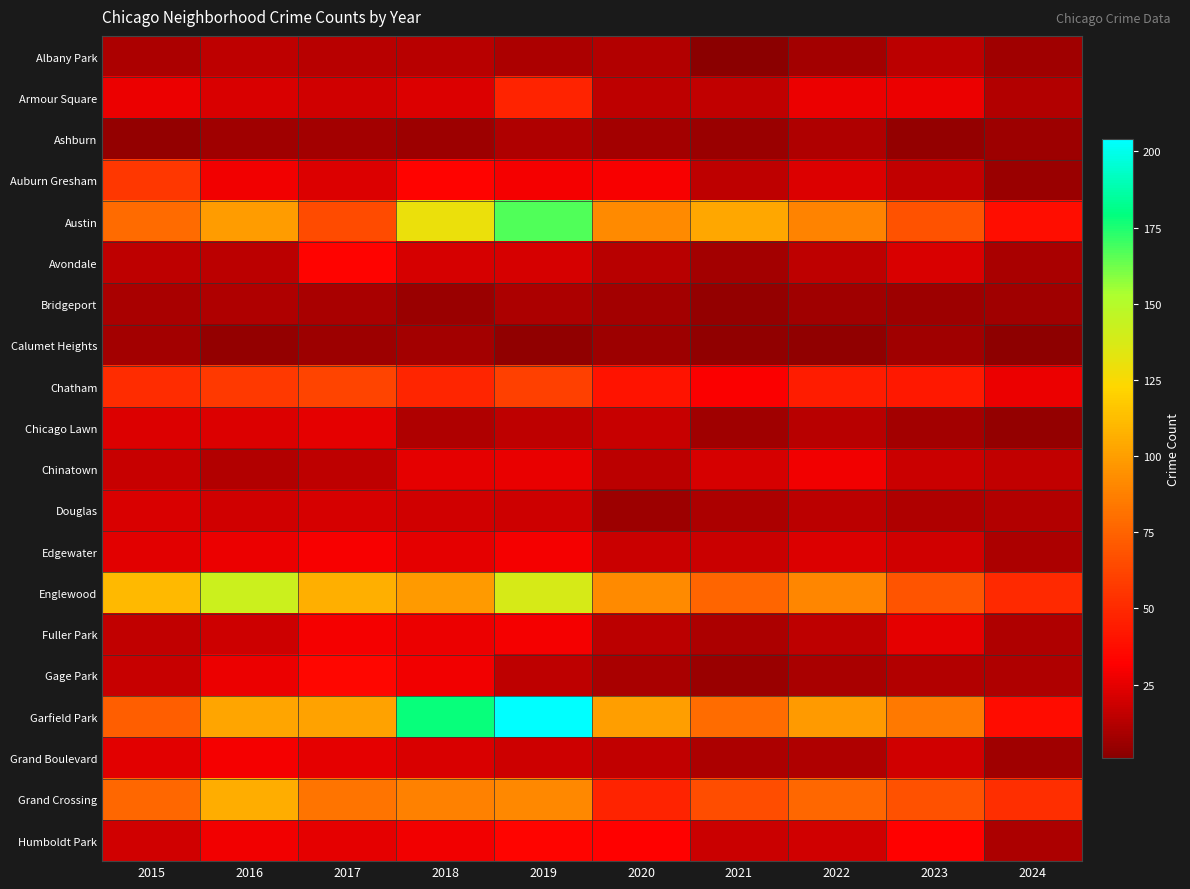

At which category does the chart reach its peak across all series?

2019